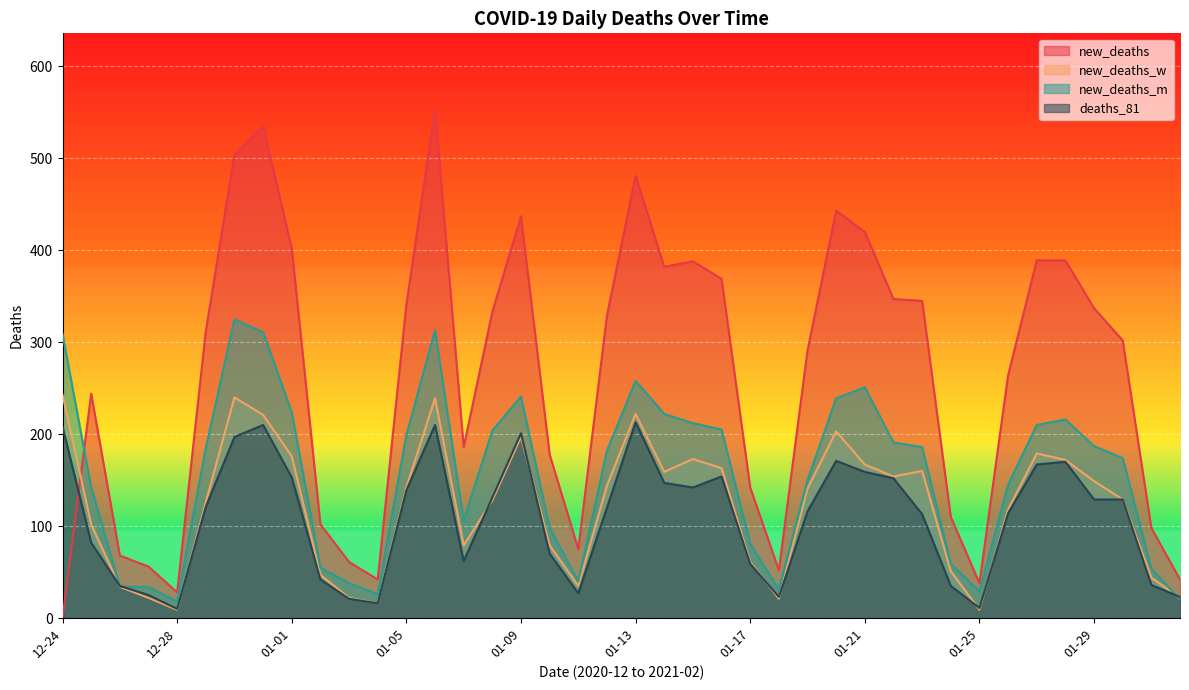

Between 2021-01-12 and 2021-01-15, which series saw the biggest shift?

new_deaths